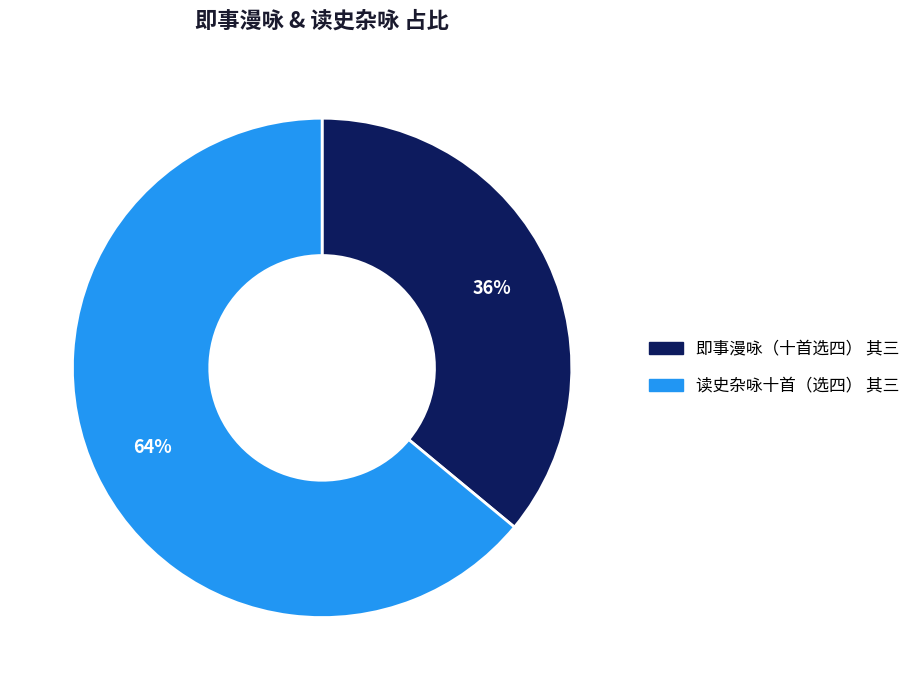

True or false: 读史杂咏十首（选四） 其三 accounts for 74% of the total.

False